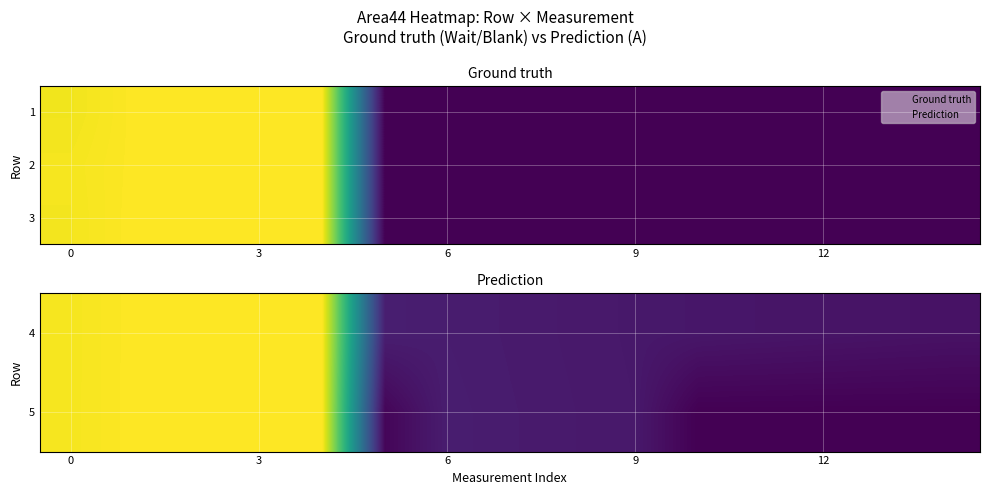

What is the difference between the highest and lowest values at 13?

2.9